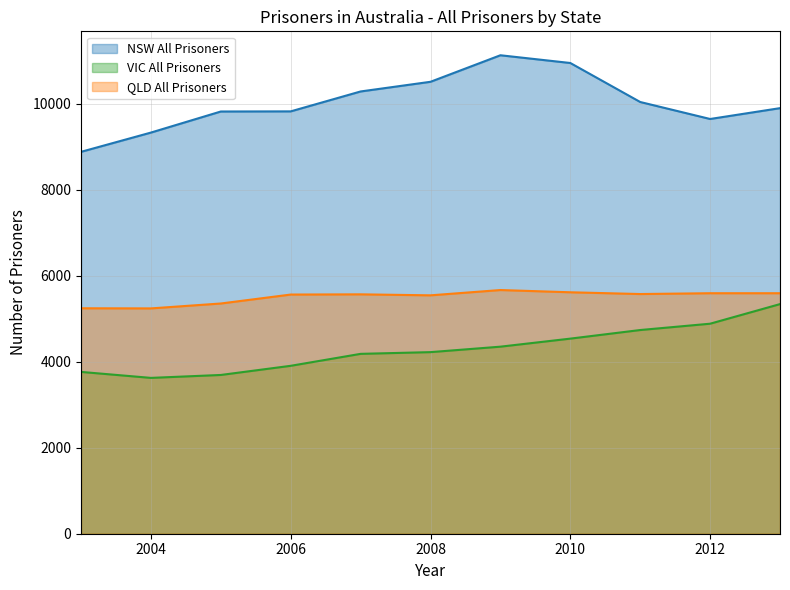

Reading left to right, what are all the values shown in this chart?

NSW All Prisoners: 8881	9329	9819	9822	10285	10510	11127	10947	10040	9645	9897
VIC All Prisoners: 3763	3624	3692	3905	4183	4223	4350	4537	4737	4884	5340
QLD All Prisoners: 5243	5240	5354	5562	5567	5544	5667	5615	5574	5593	5593